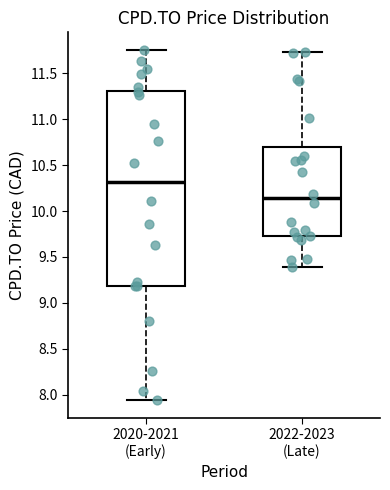

Reading left to right, read every box against the y-axis: the position of its median line, the range the box covers, and the ends of its whiskers. The values are not printed on the chart, so give them approximately, as read against the axis.

2020-2021 (Early): median 10.30, box 9.20 to 11.30, whiskers 7.95 to 11.75
2022-2023 (Late): median 10.15, box 9.75 to 10.70, whiskers 9.40 to 11.75